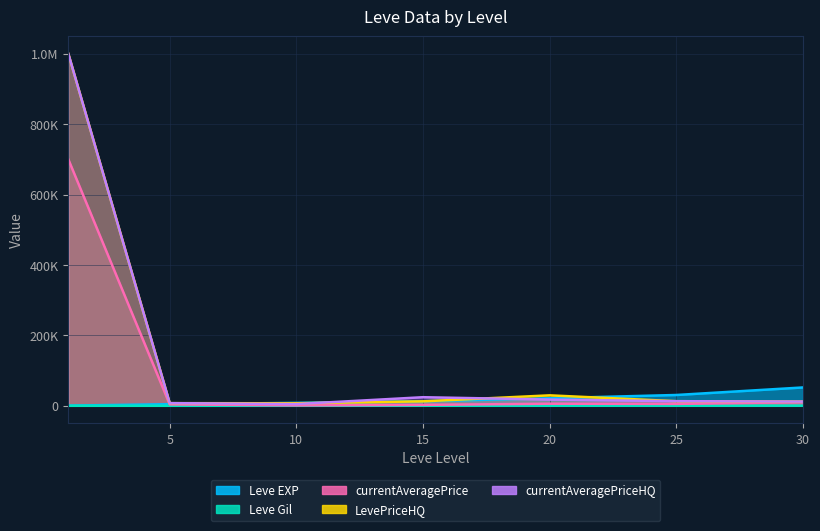

Which series changed the most between 5 and 25?

Leve EXP